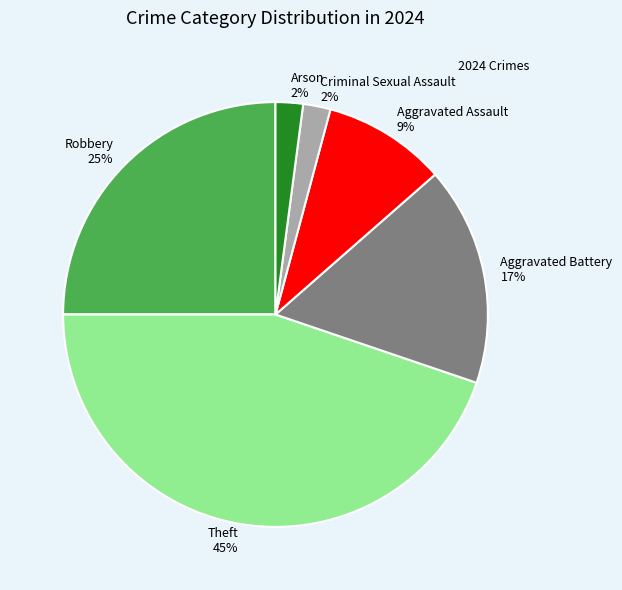

Is there a majority slice in this chart?

No